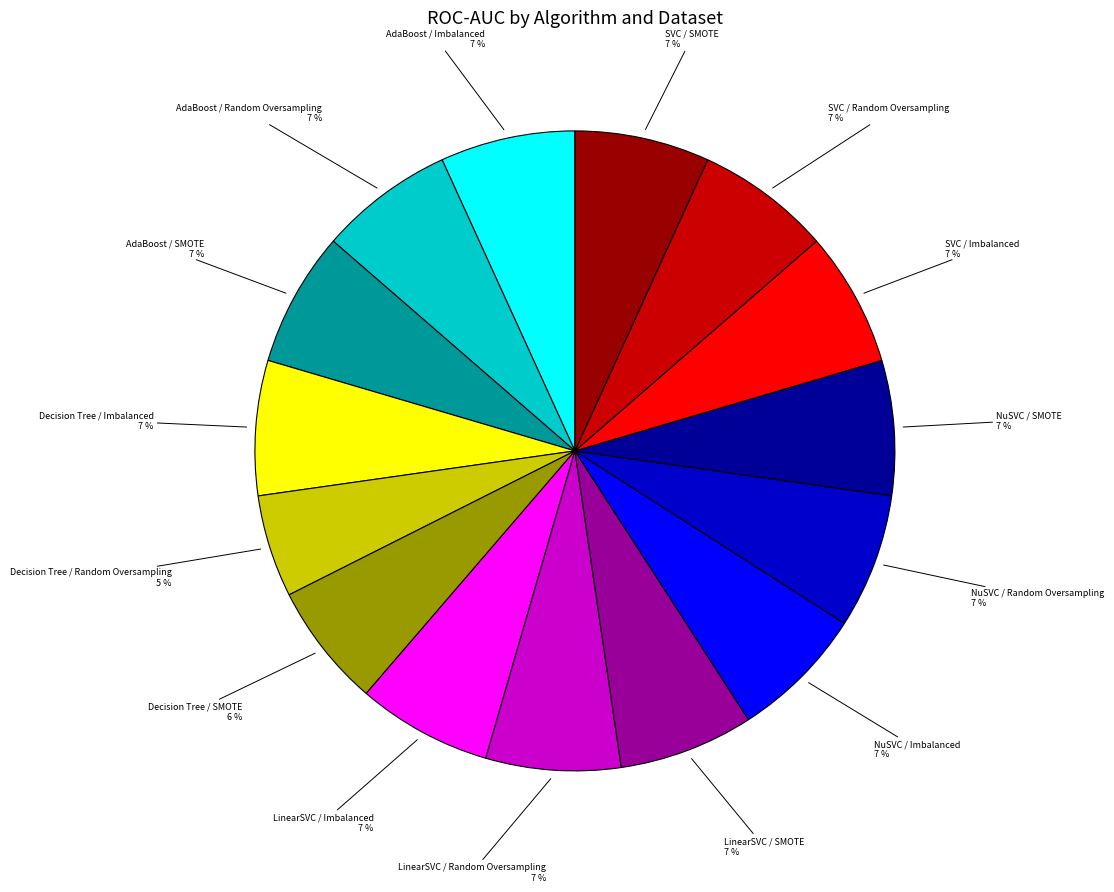

Does any single category account for the majority?

No